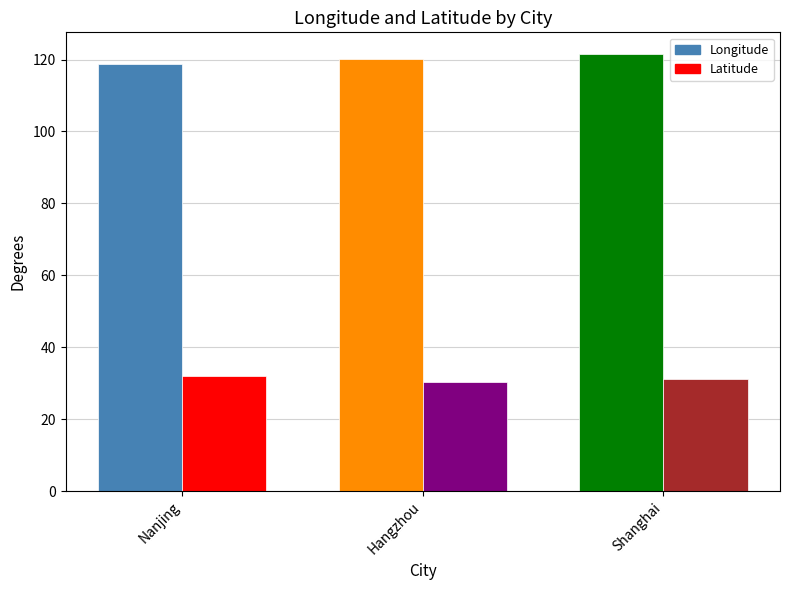

The value of Longitude at Shanghai is 121.5. True or false?

True